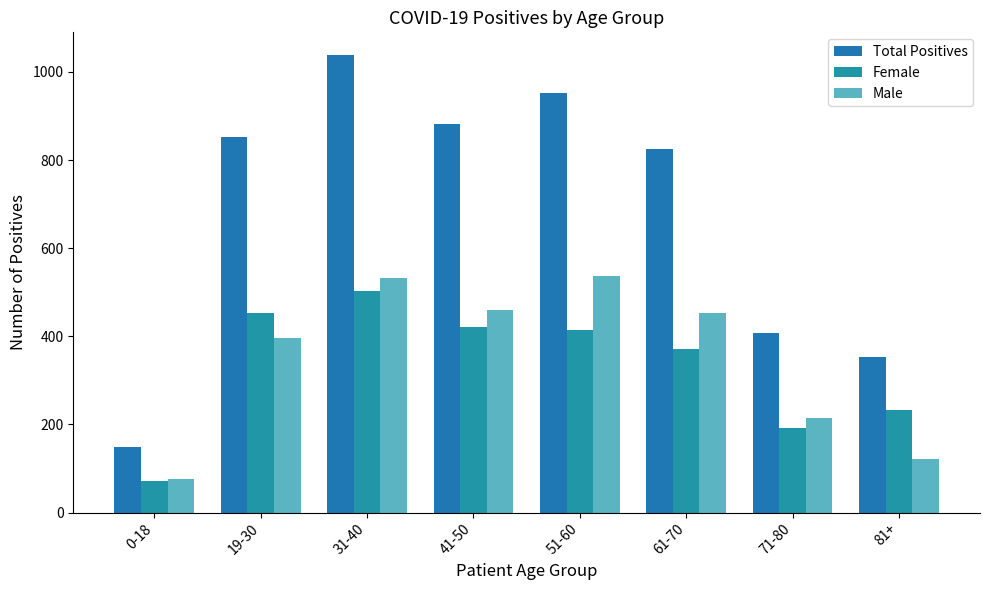

Reading left to right, extract all data points from this chart.

Total Positives: 0-18=148	19-30=853	31-40=1038	41-50=881	51-60=952	61-70=824	71-80=408	81+=354
Female: 0-18=72	19-30=454	31-40=503	41-50=421	51-60=414	61-70=371	71-80=191	81+=233
Male: 0-18=75	19-30=396	31-40=533	41-50=460	51-60=538	61-70=452	71-80=215	81+=121